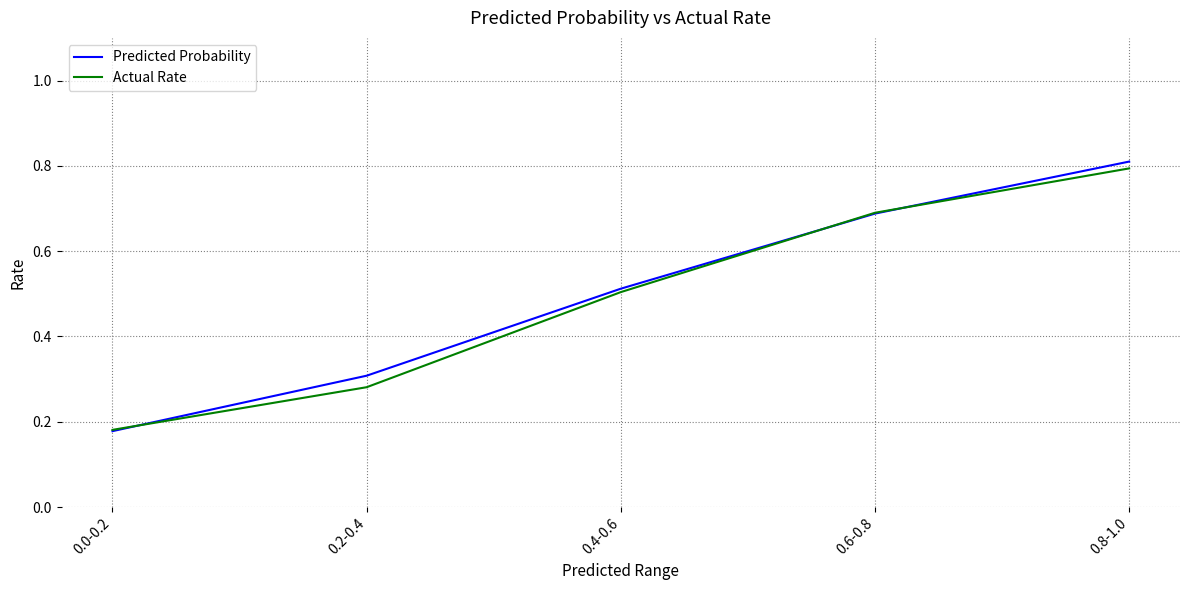

Where is Actual Rate nearest to the value 0?

0.0-0.2